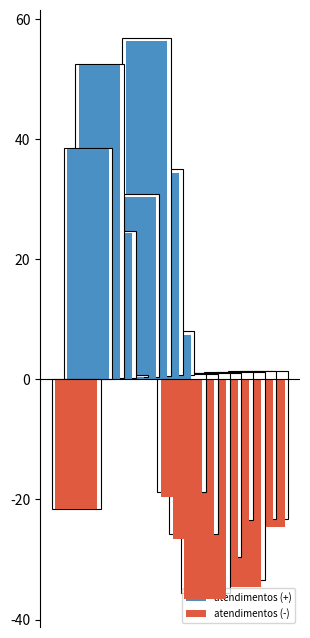

How many values are below 27?

8